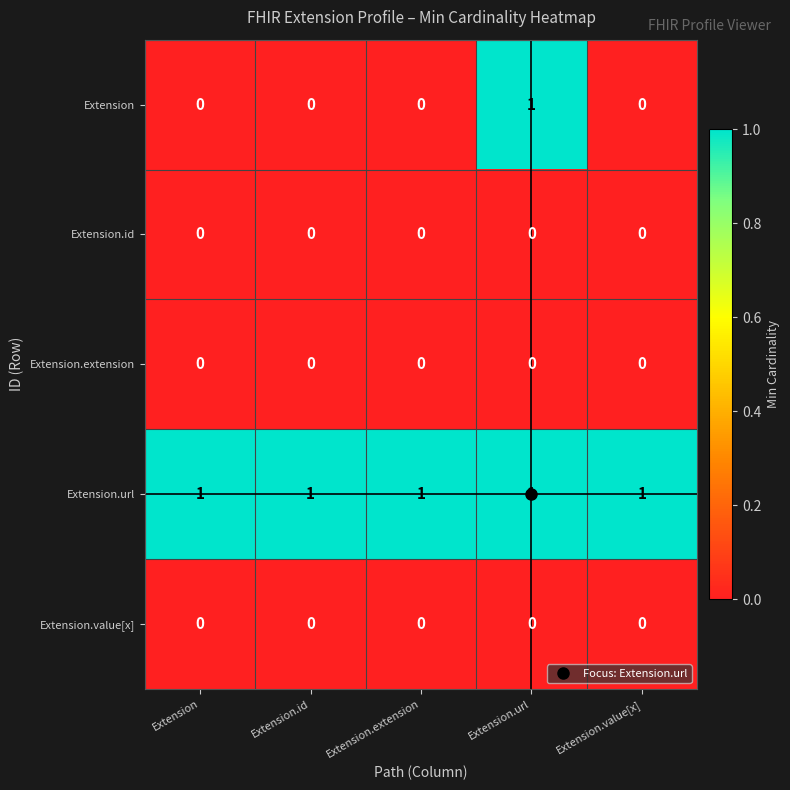

The Extension.extension series shows 0 at Extension. True or false?

True